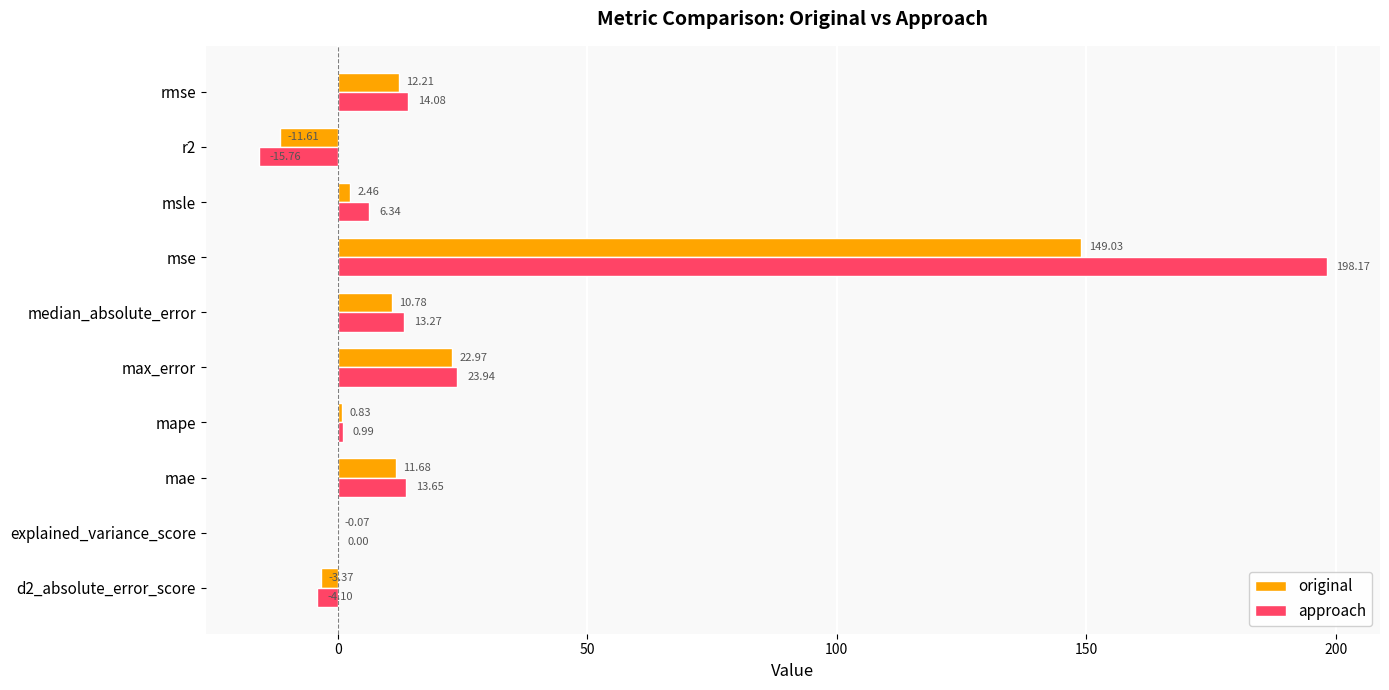

What is the sum of all approach values?

250.6